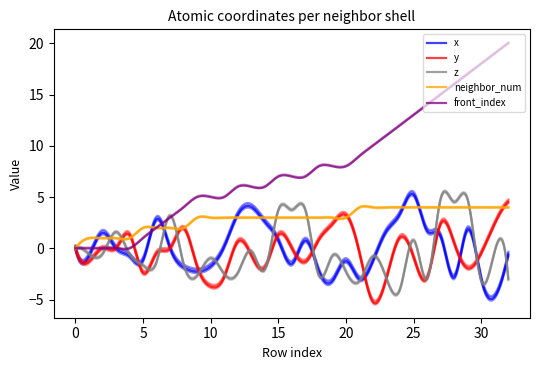

Which series has the largest range (max minus min)?

front_index